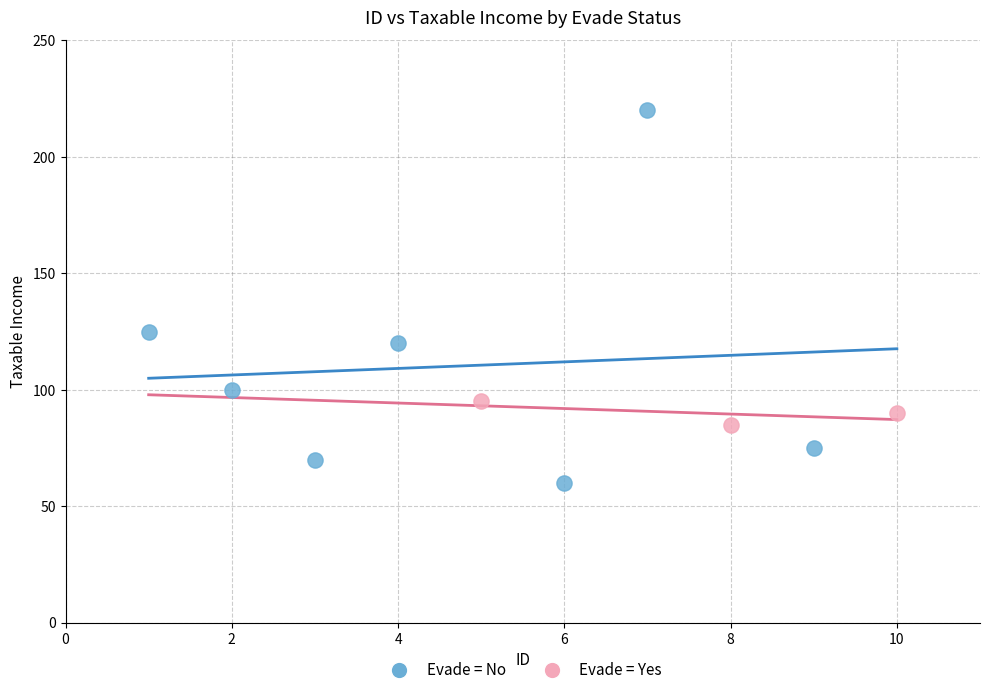

Which series contains the highest Y value?

Evade = No